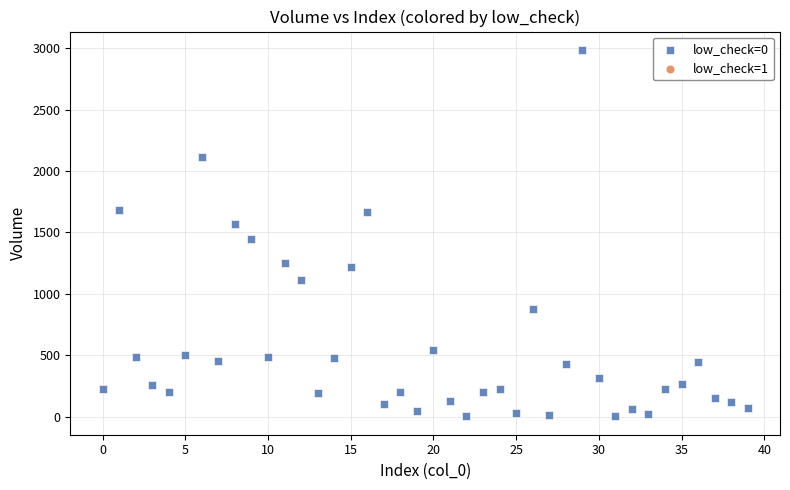

What is the range of Y values (max minus min)?

2985.0